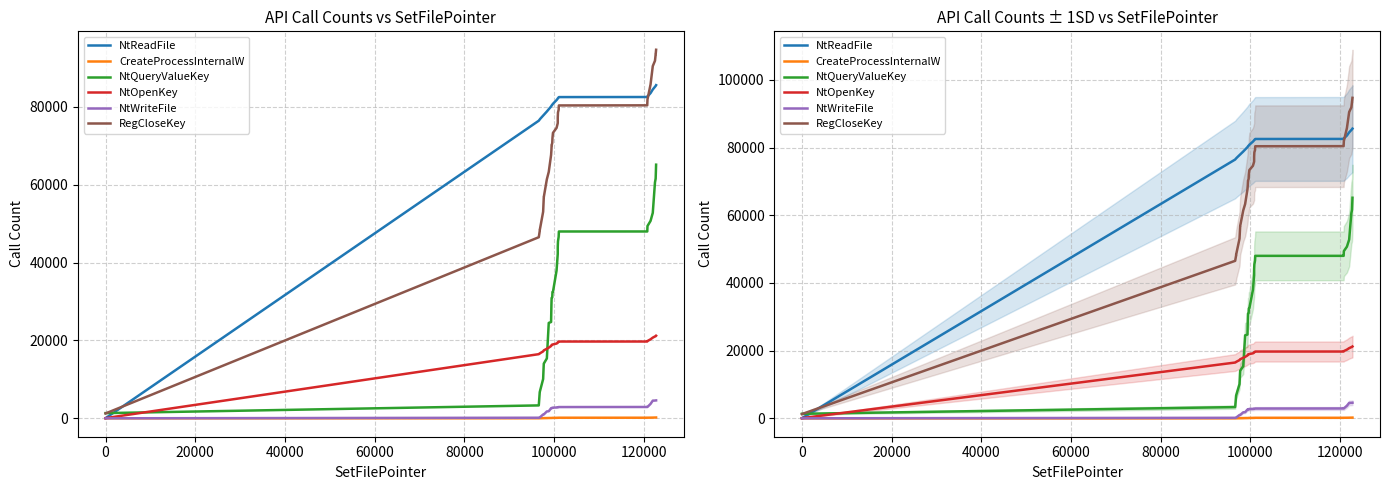

True or false: NtOpenKey has a value of 31896 at 15.

False